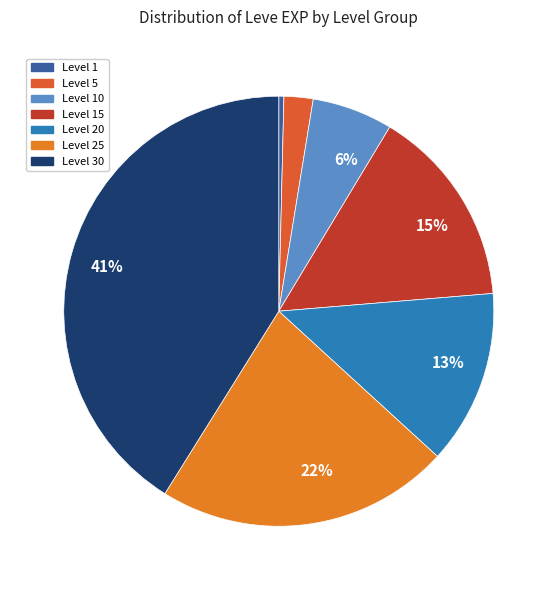

To the nearest percent, what is the difference between the Level 1 and Level 15 slice percentages?

15%